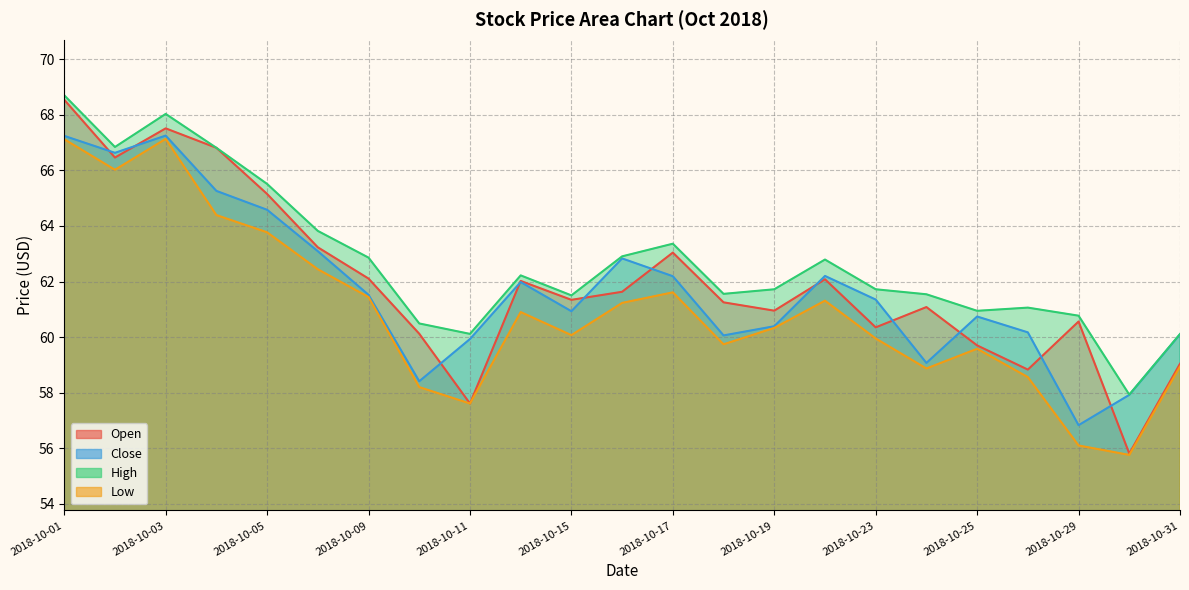

Which category has the highest value across all series?

2018-10-01